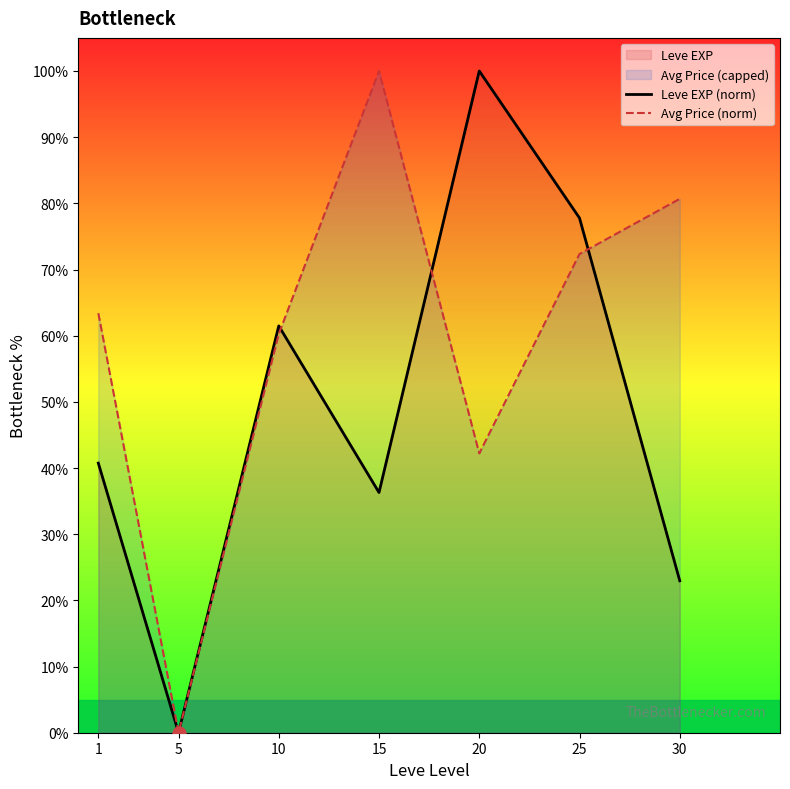

Is the value of Avg Price (norm) at 25 greater than the value of Leve EXP (norm) at 15?

Yes